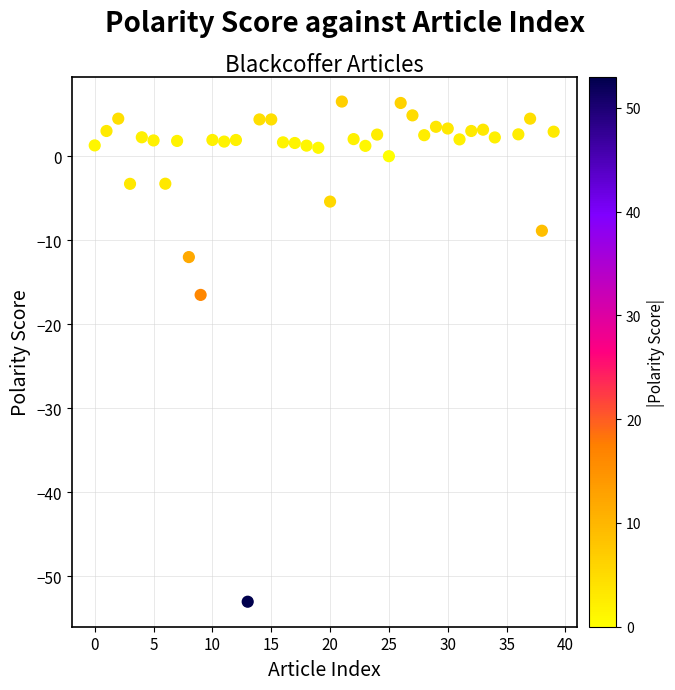

What is the range of X values (max minus min)?

39.0